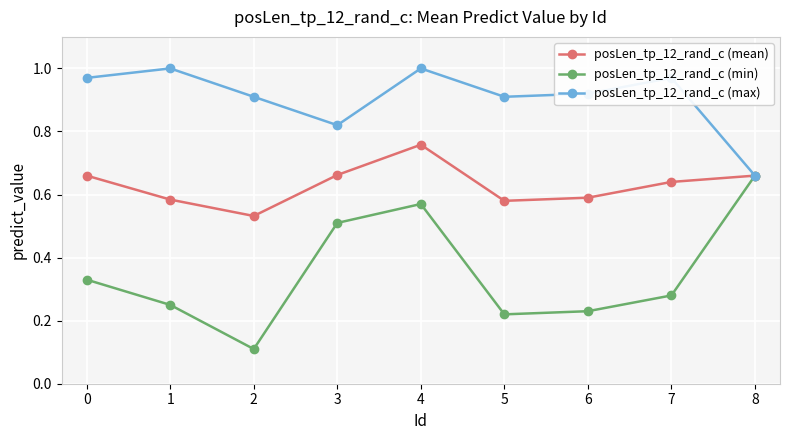

What is the total value across all series at 6?

1.7